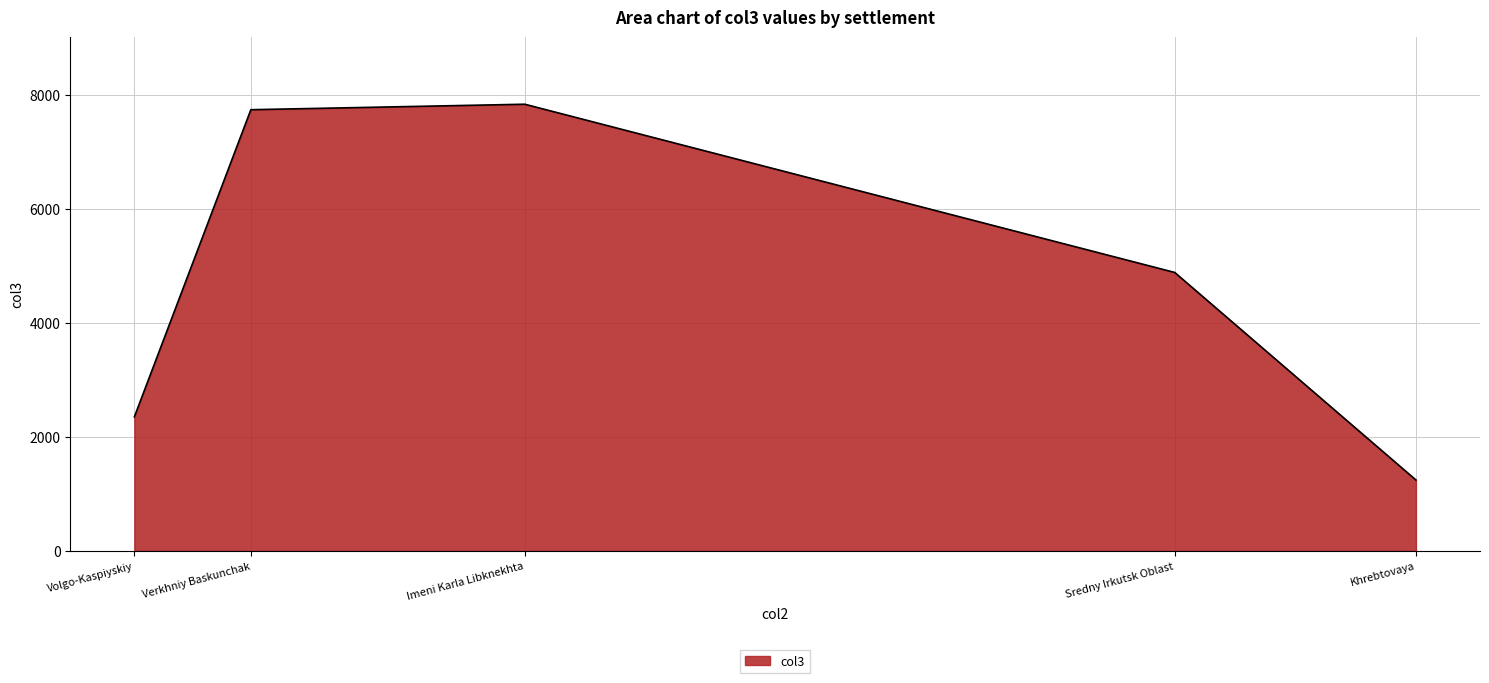

What is the difference between the maximum and second lowest values?

5482